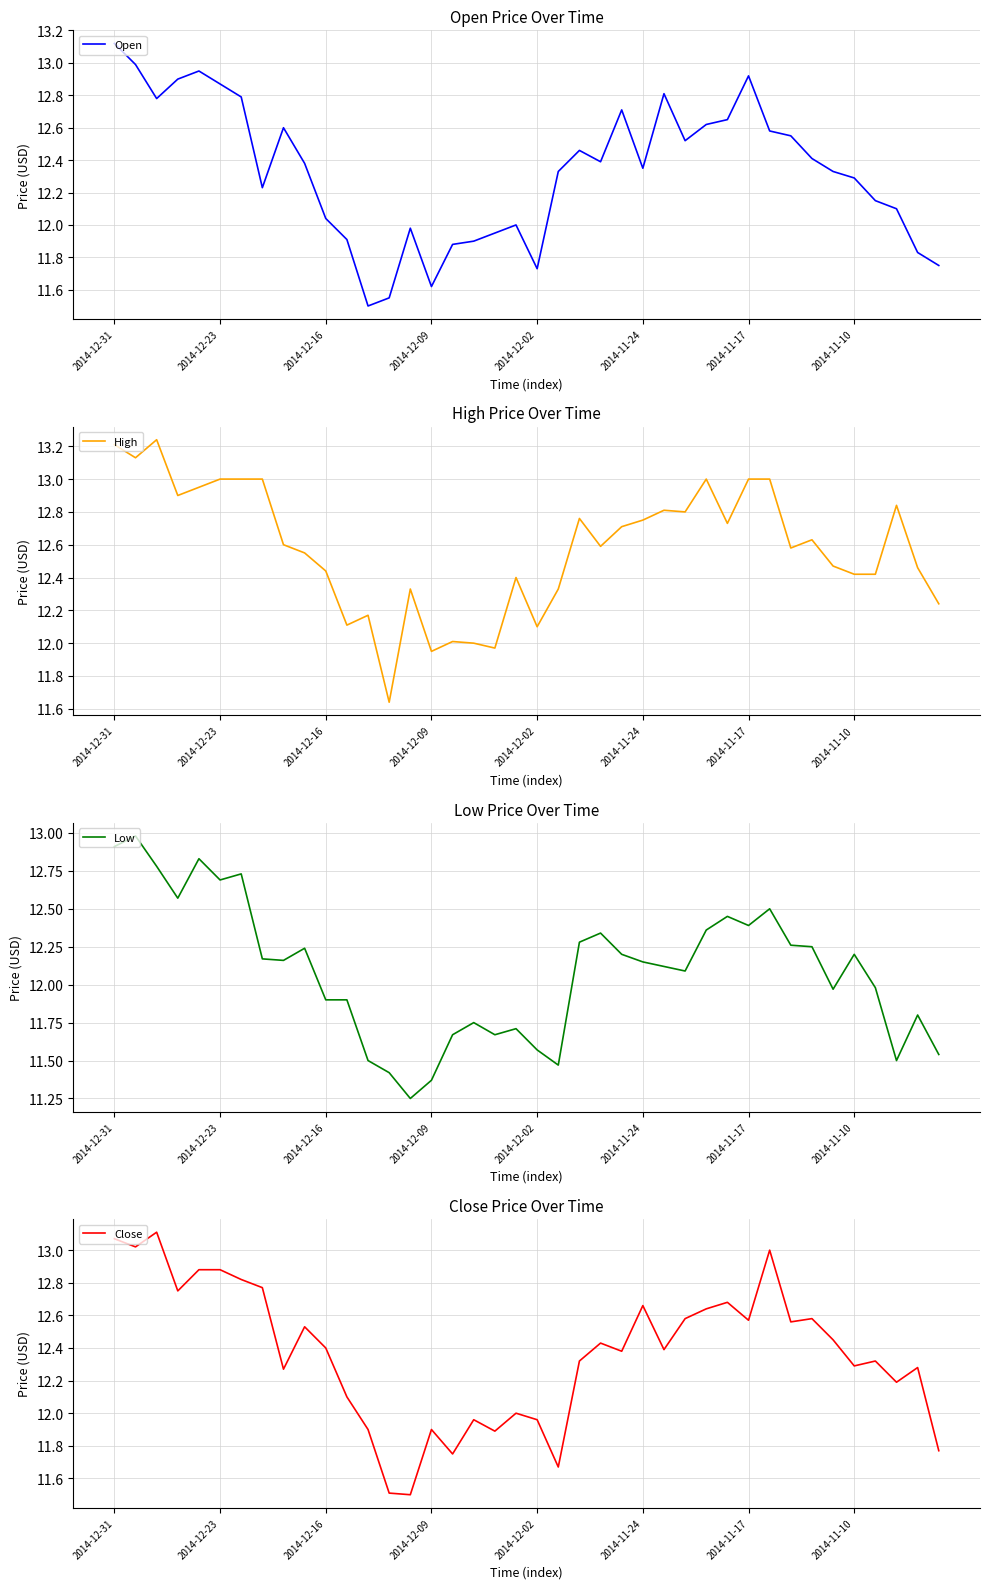

True or false: Low and Open cross at least once.

False